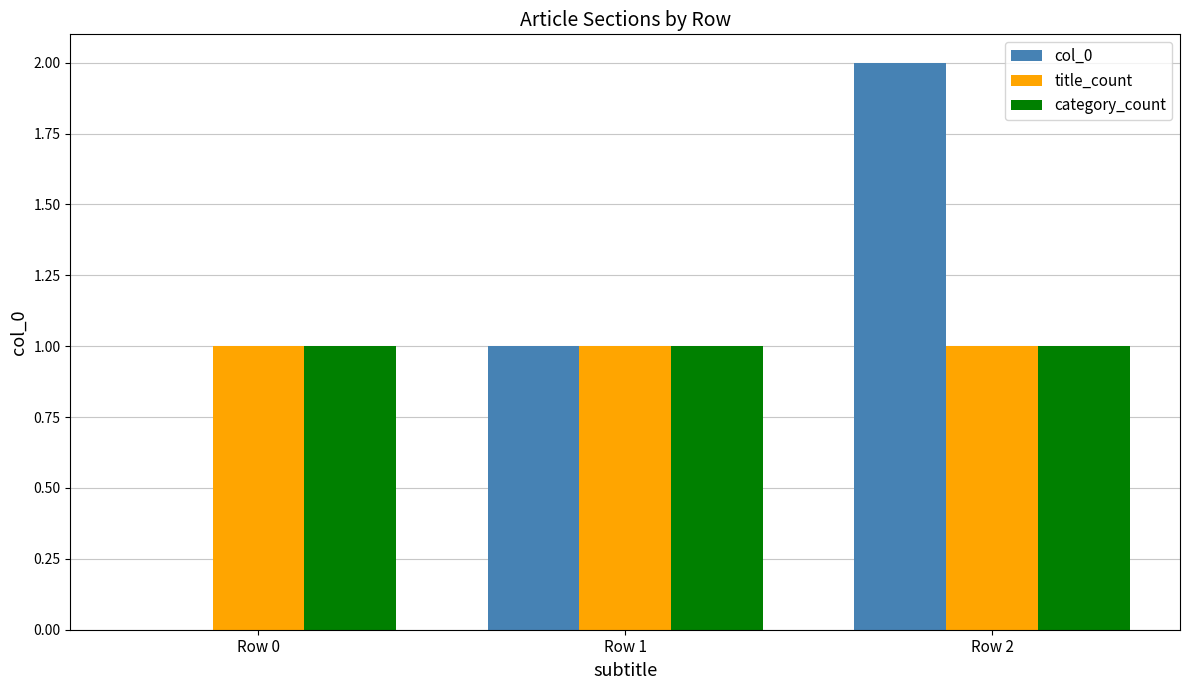

The col_0 series shows 2 at Row 1. True or false?

False